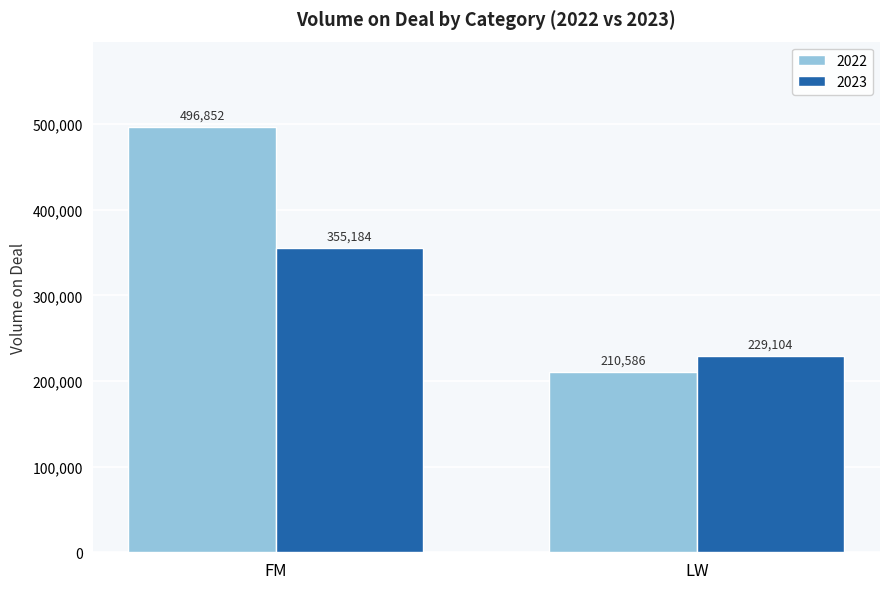

Which category has the lowest value across all series?

LW